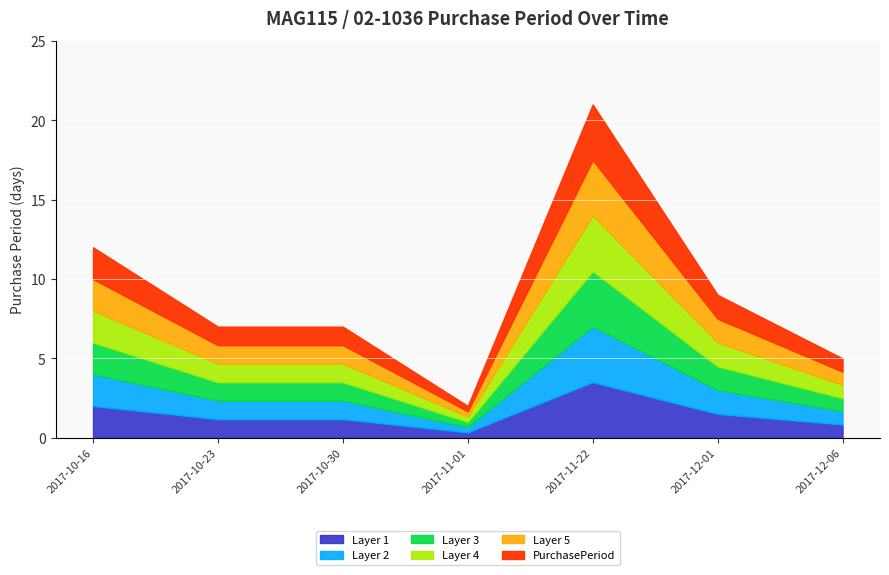

Between 2017-12-01 and 2017-11-01, which is larger?

2017-12-01